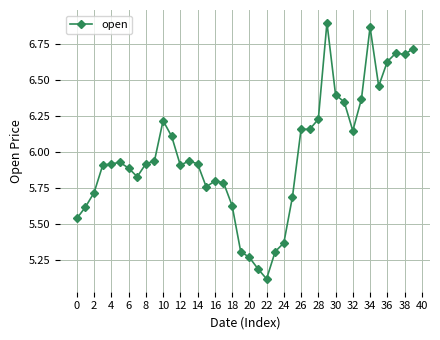

What is the difference between the maximum and minimum values?

1.8